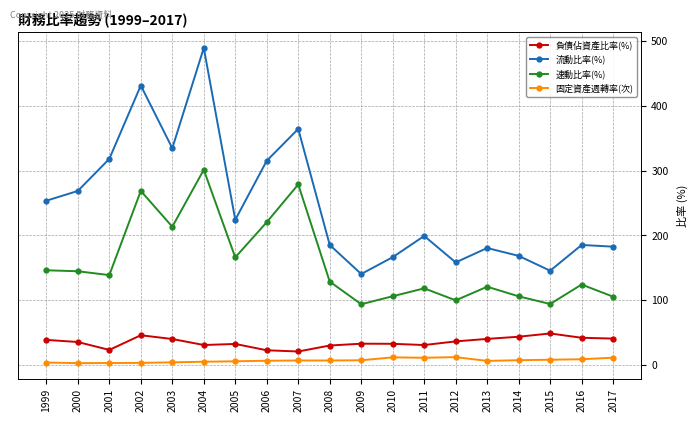

The 負債佔資產比率(%) series shows 15.4 at 2006. True or false?

False